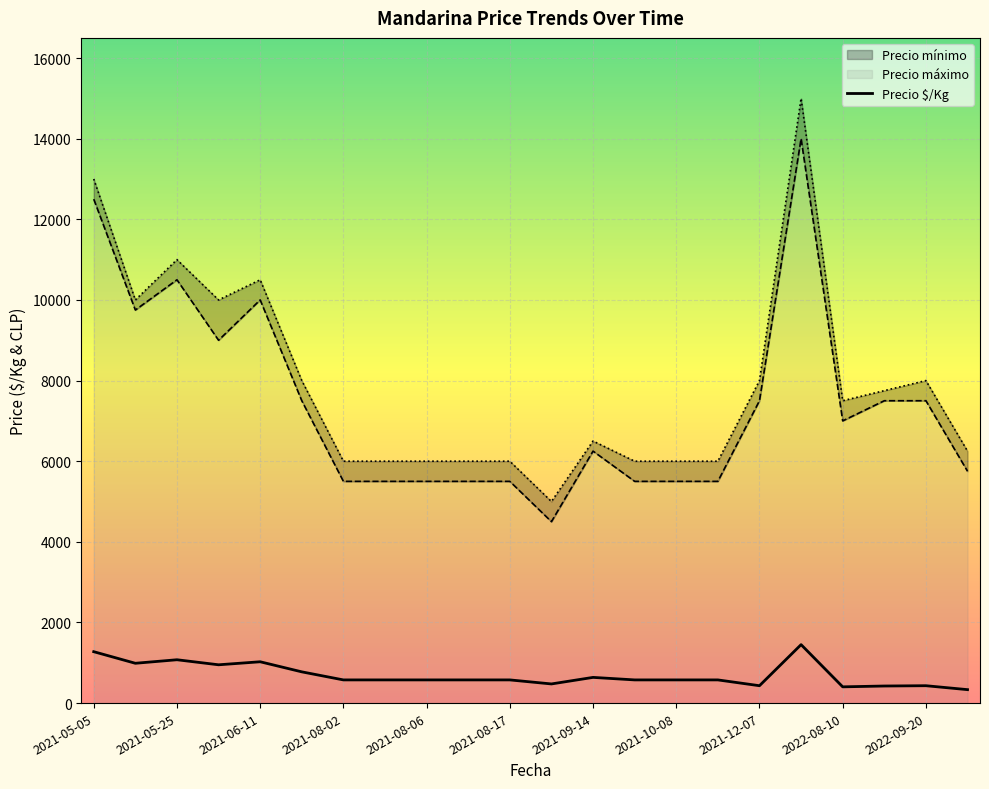

What are all the series names shown in the legend?

Precio $/Kg, Precio mínimo, Precio máximo